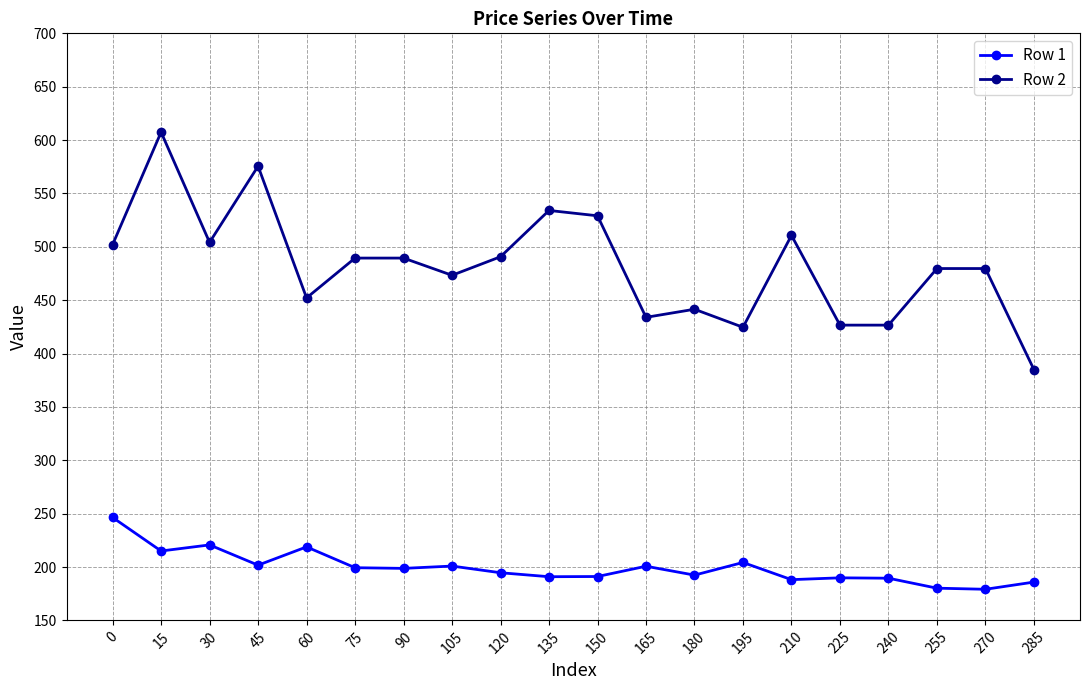

What is the value of the Row 2 point at the 15th from the left?

510.7